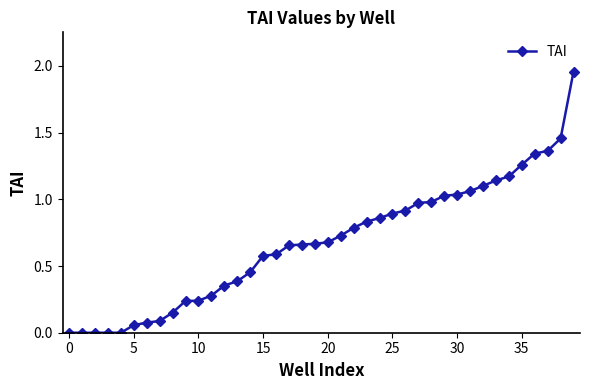

True or false: there are more than 2 points higher than both neighbors.

False